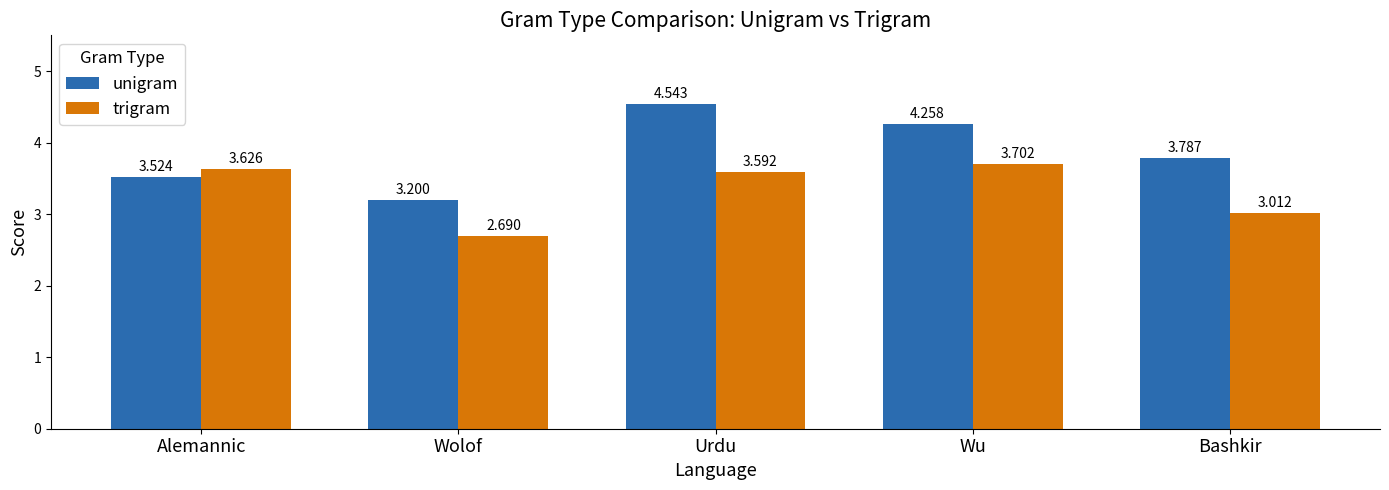

The value of trigram at Bashkir is 1.9. True or false?

False